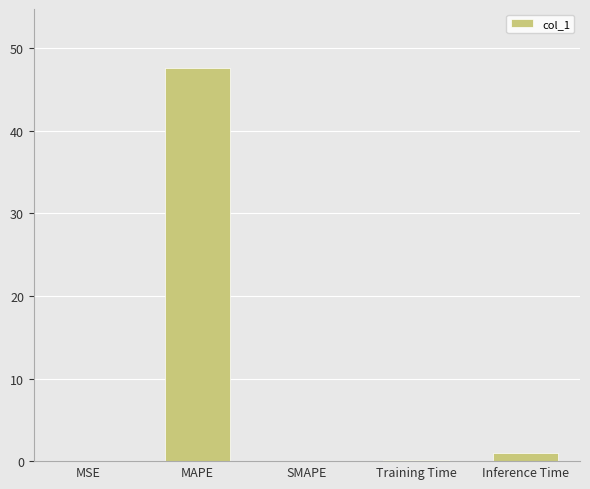

What value does the data have at MAPE?

47.6